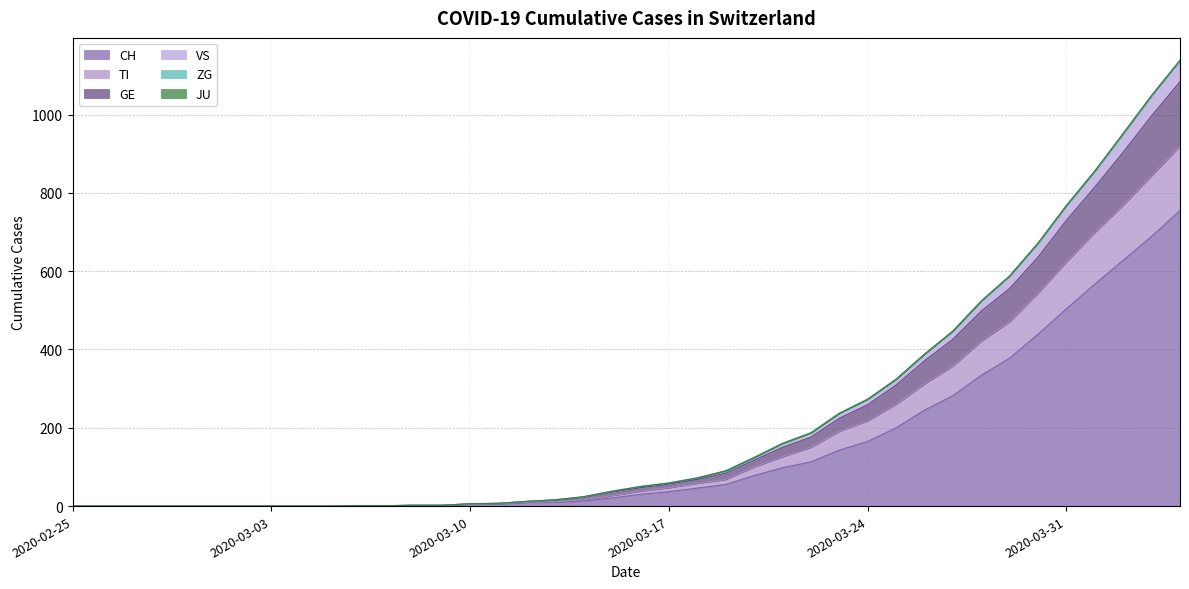

What is the highest value of the CH series?

755